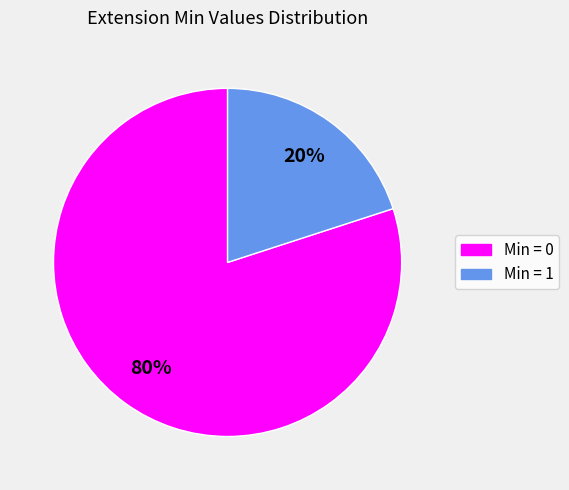

Is there any slice that represents more than half of the pie?

Yes